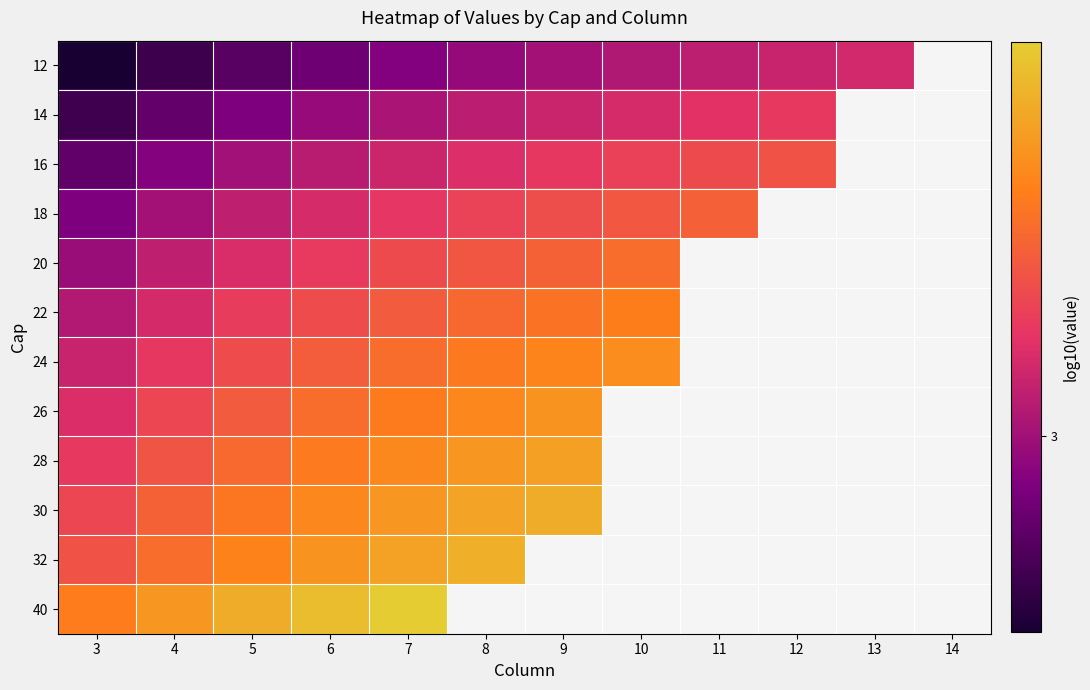

Is the value of 16 at 11 greater than the value of 12 at 7?

Yes